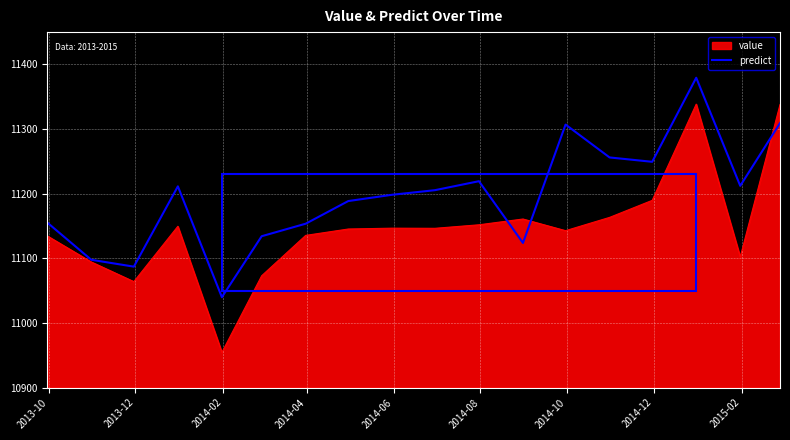

Which series has the largest range (max minus min)?

value